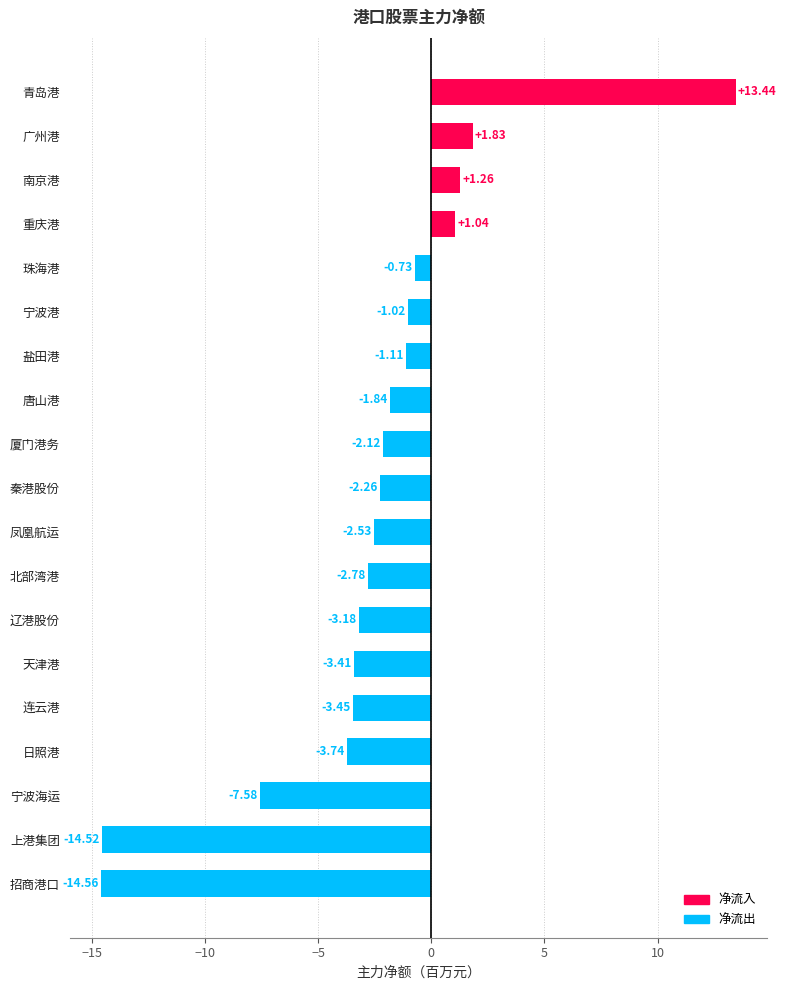

Count the number of categories in the chart.

19